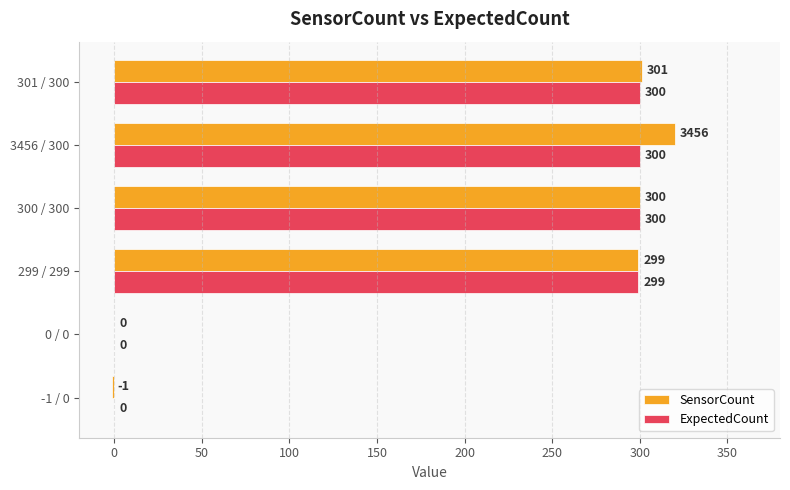

True or false: SensorCount has a value of 204 at 0 / 0.

False